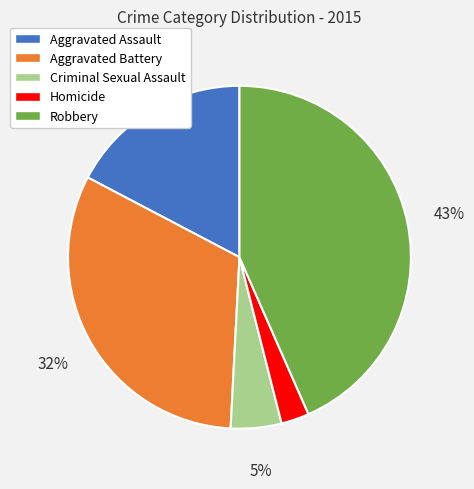

Rank the categories by value from highest to lowest.

Robbery, Aggravated Battery, Aggravated Assault, Criminal Sexual Assault, Homicide